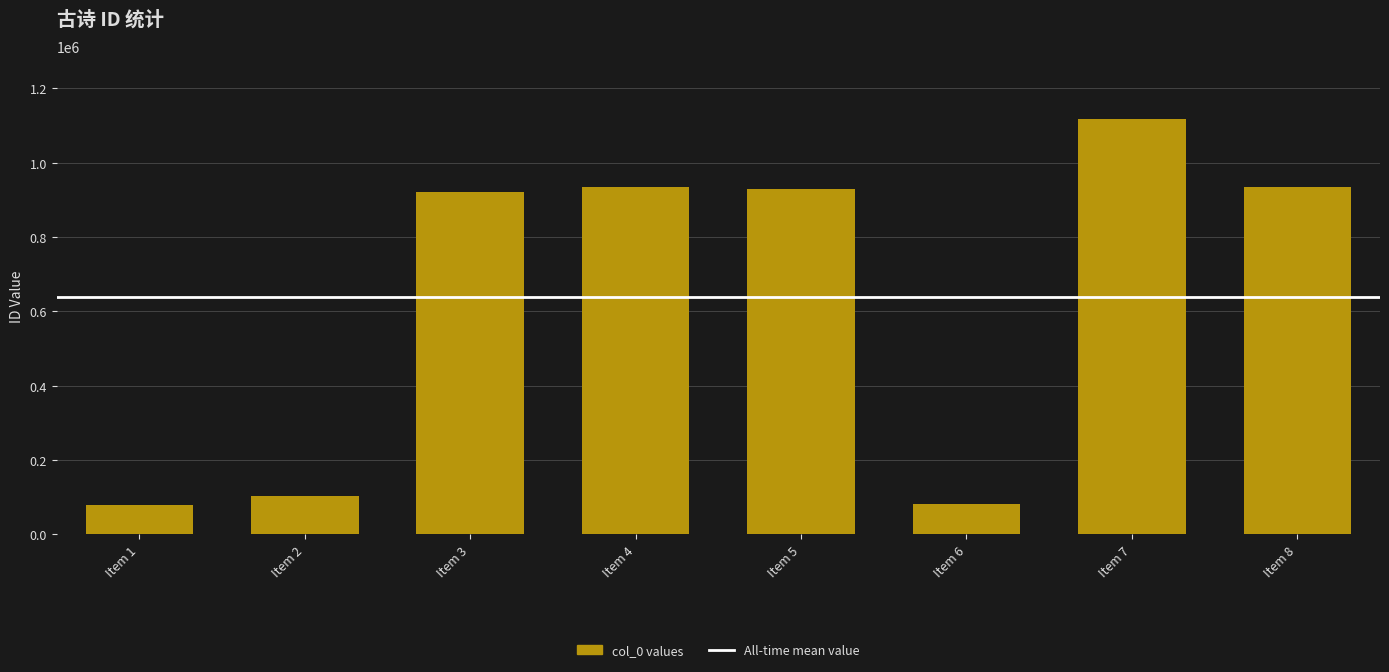

What is the value of the 2nd bar from the left?

102528